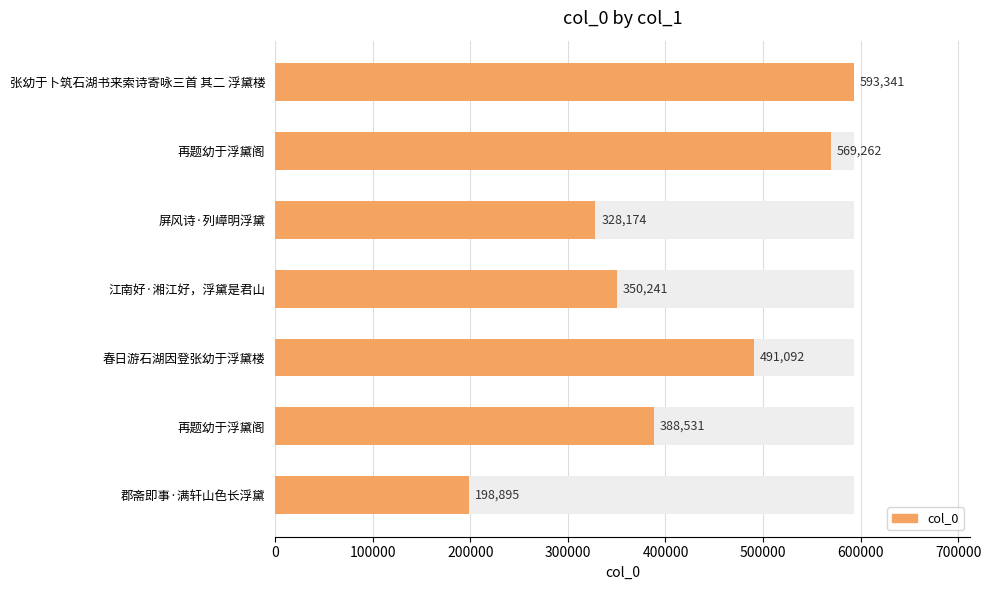

How many values exceed 388531?

3